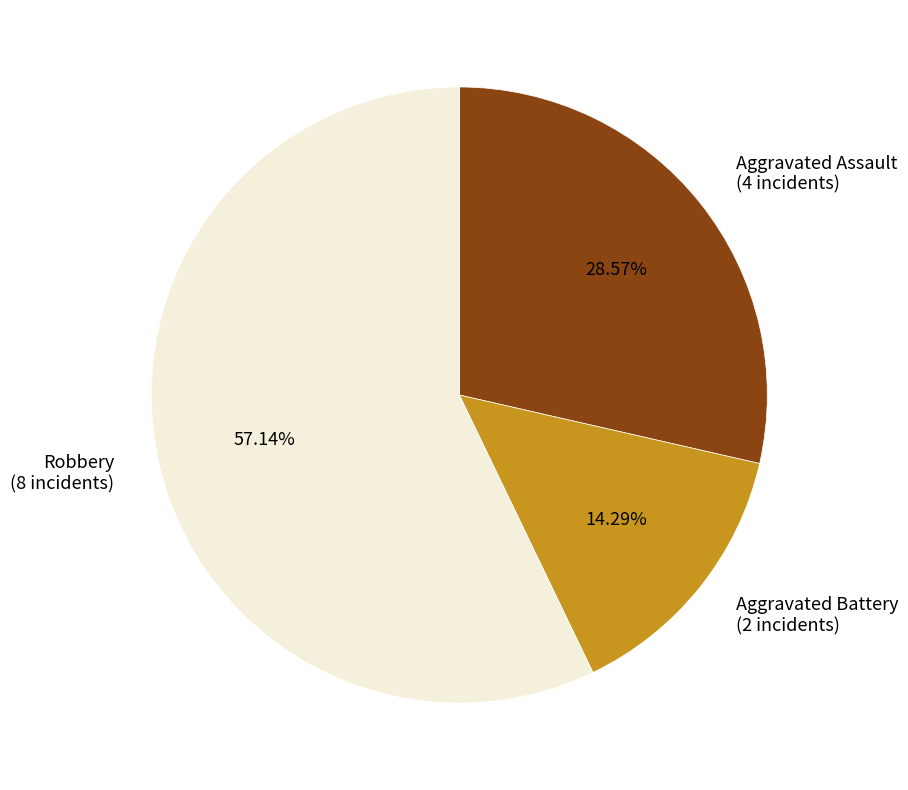

Rank the categories by value from lowest to highest.

Aggravated Battery, Aggravated Assault, Robbery